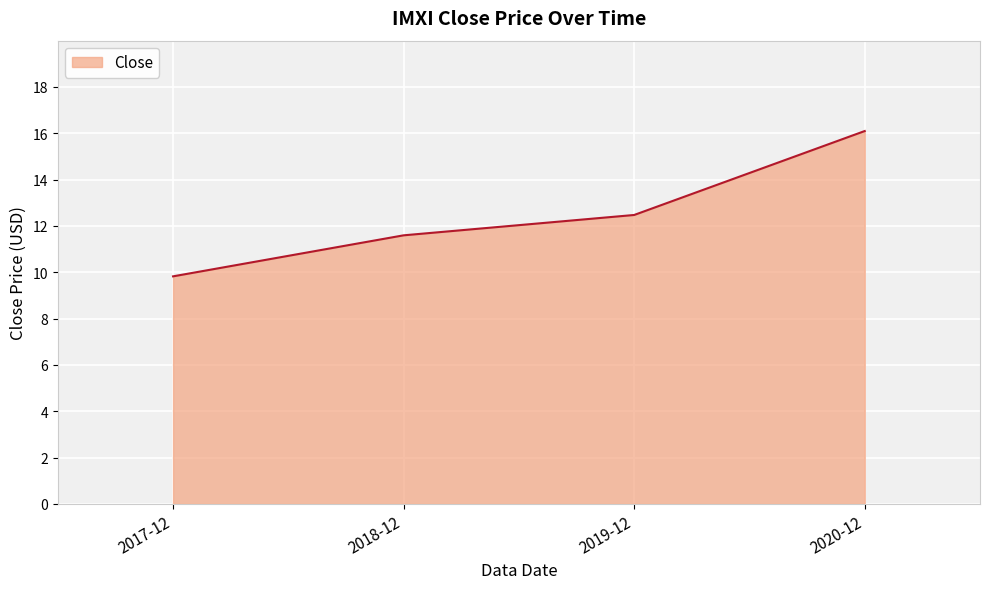

What is the average value?

12.5